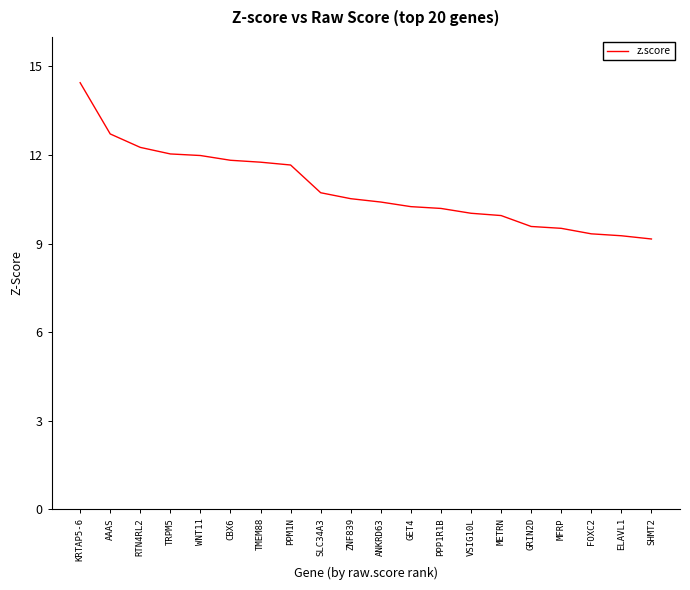

Is it true that the value at WNT11 is 20.8?

False